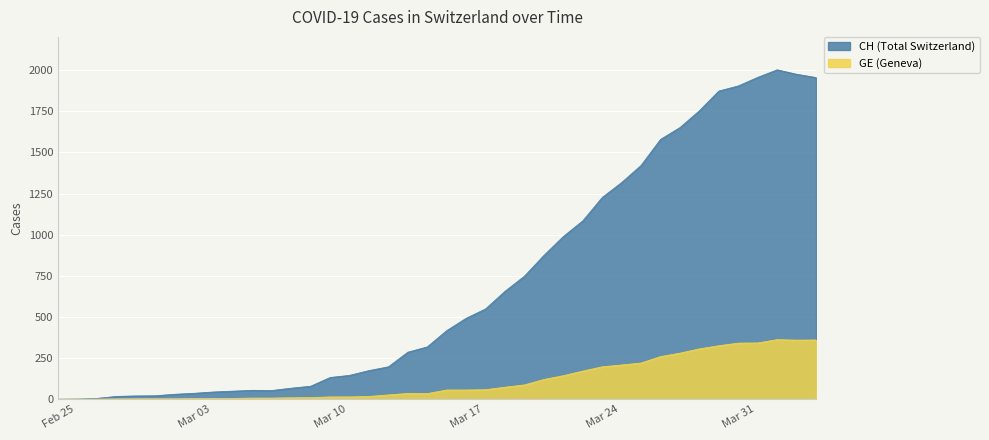

True or false: GE has more than 0 interior local peaks.

True